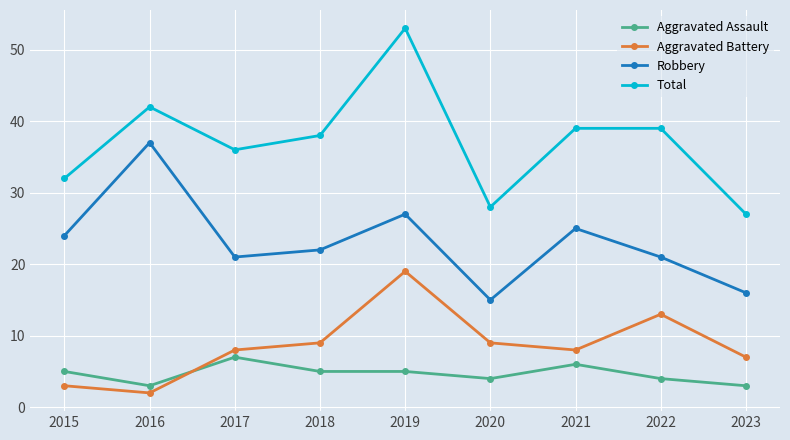

Rank the series at 2018 from lowest to highest value.

Aggravated Assault, Aggravated Battery, Robbery, Total